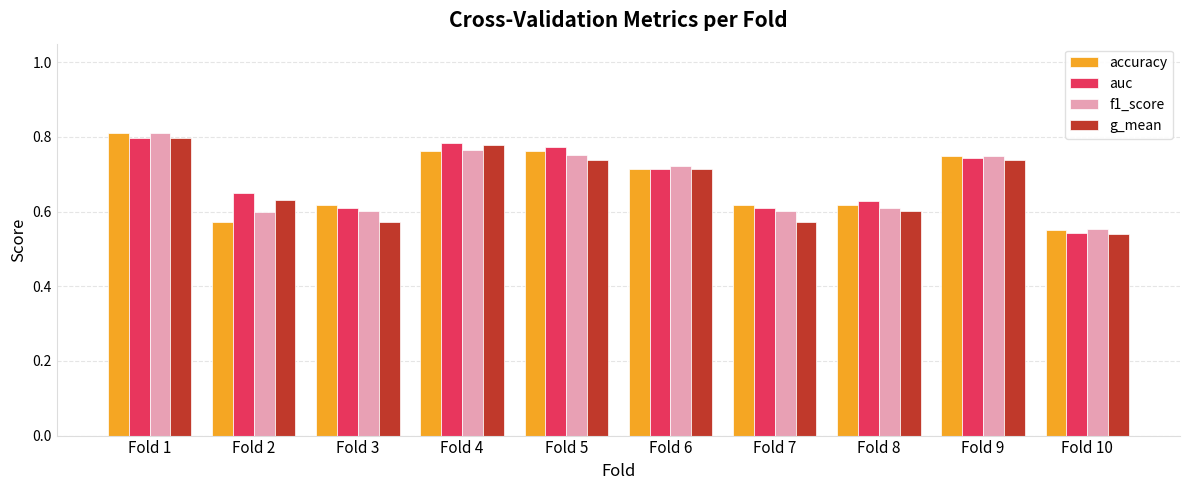

At how many categories does at least one series exceed 0?

10